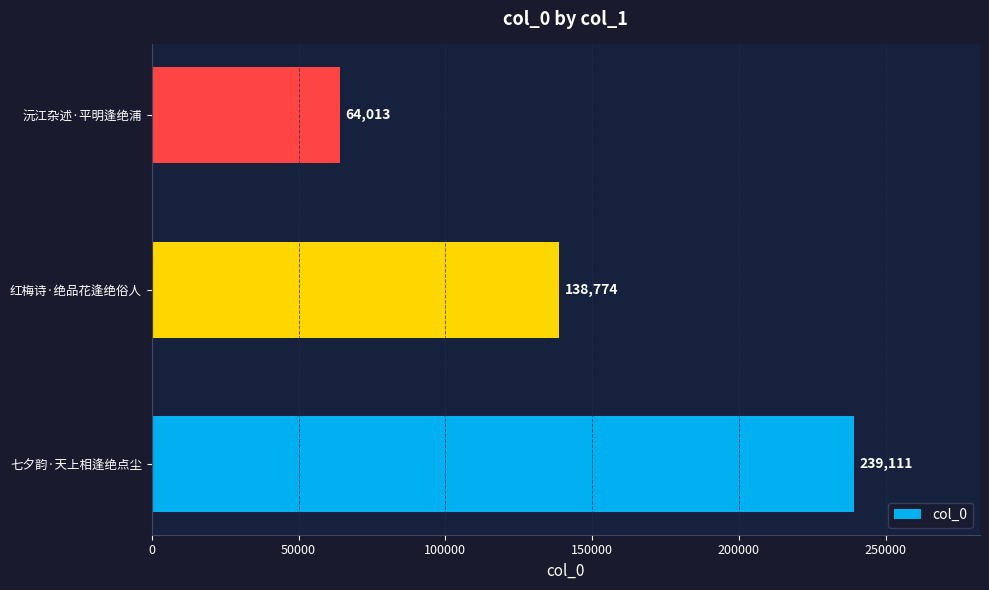

What is the average value?

147299